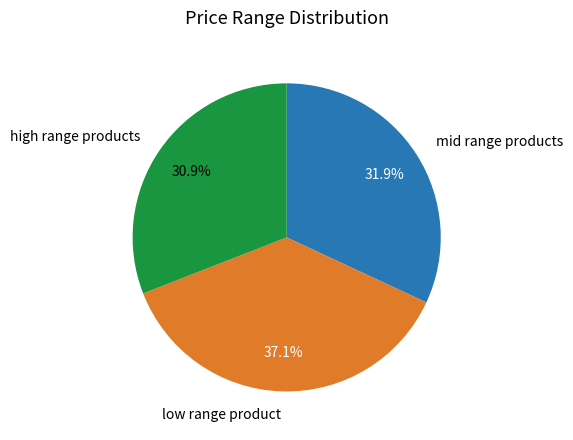

What is the largest slice in the pie chart?

low range product